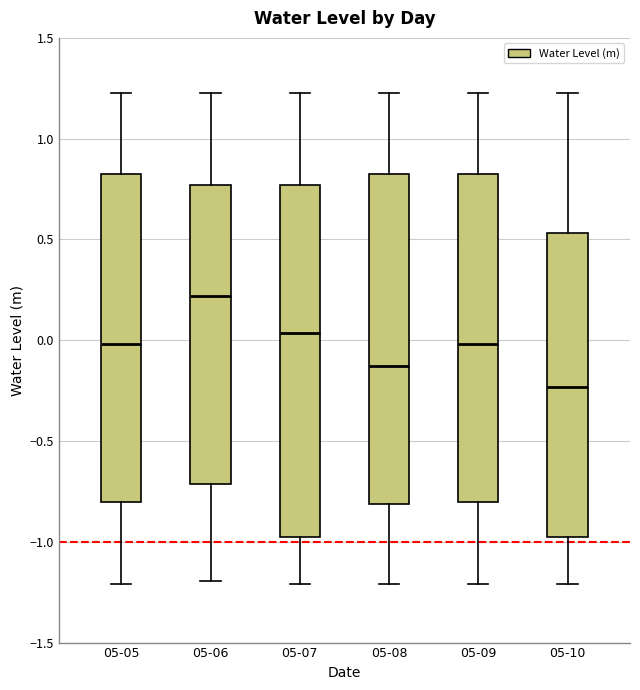

Where is the upper edge of the box for 05-06 on the y-axis? The values are not printed on the chart, so give them approximately, as read against the axis.

0.75